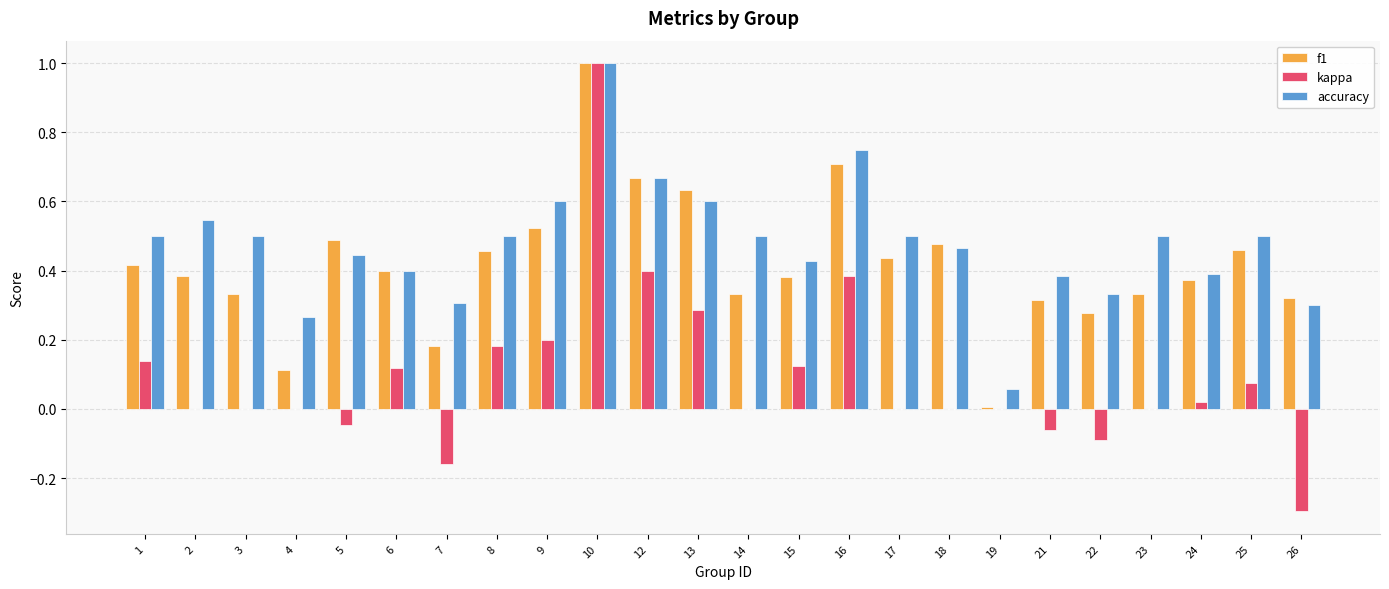

At which label is accuracy closest to 0?

19